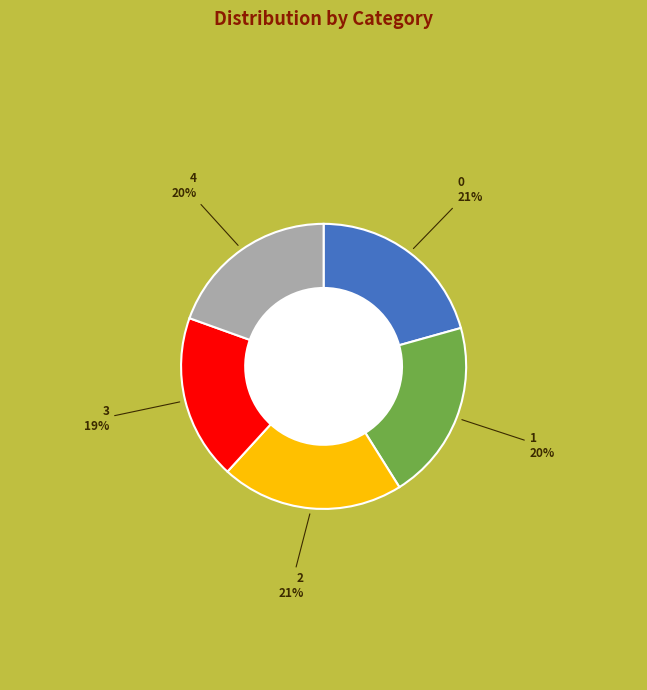

To the nearest percent, what is the difference between the largest and smallest slice percentages?

2%